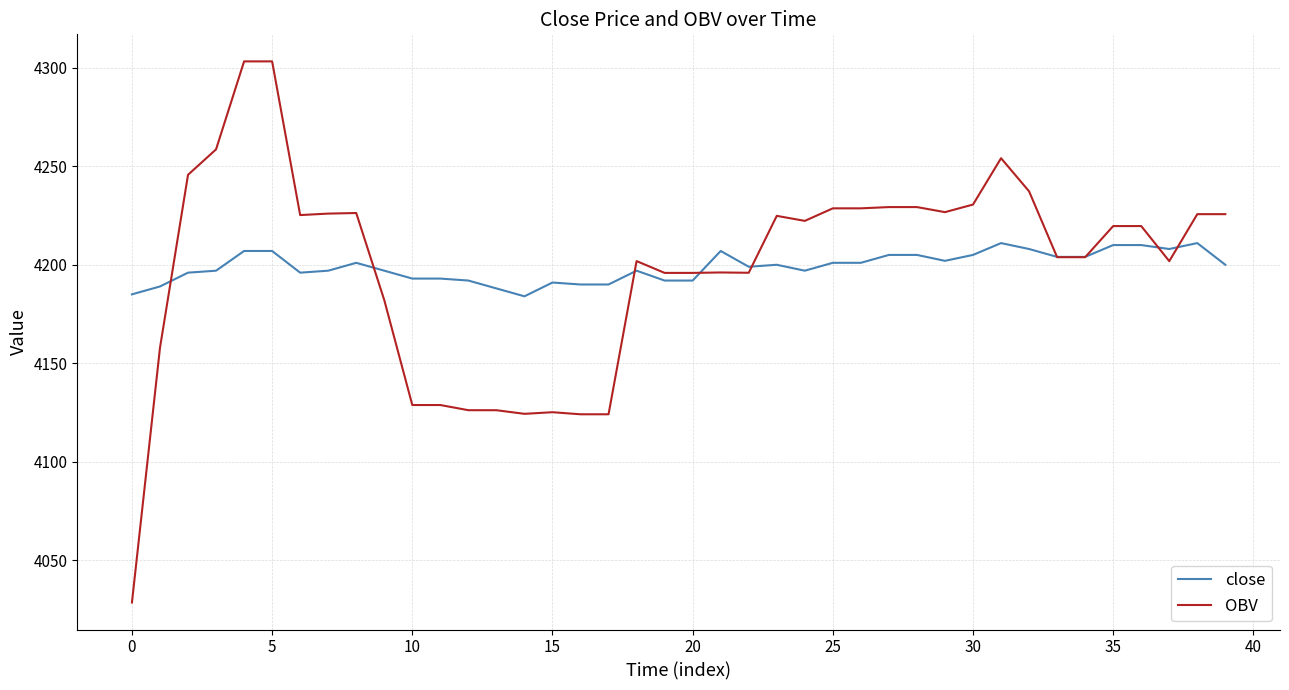

What is the minimum value shown in the chart?

4028.7